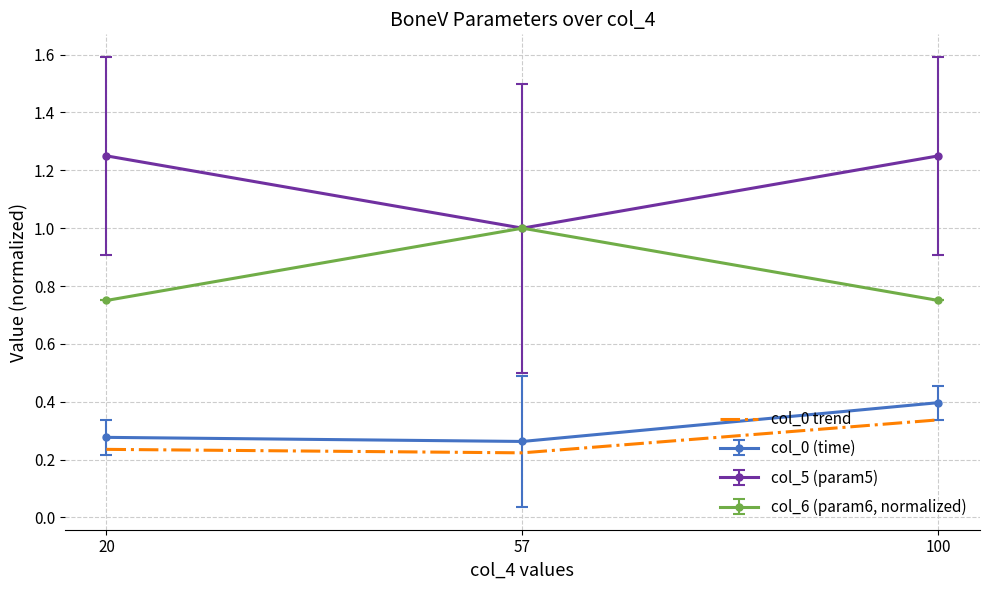

Which category has the lowest value in the col_5 (param5) series?

57